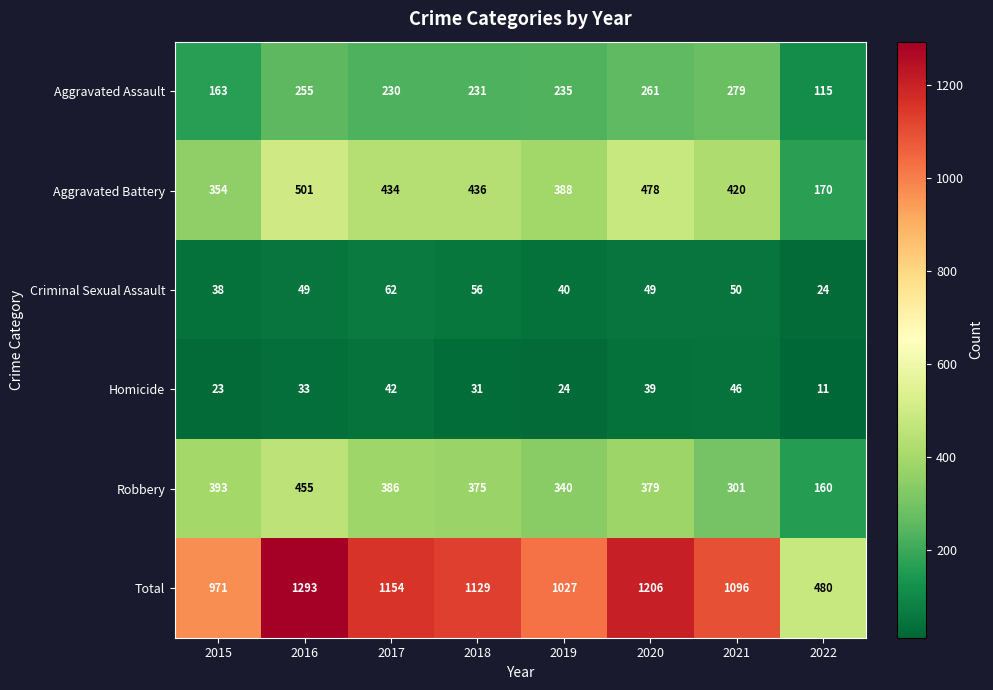

At 2021, list the series in order from largest to smallest.

Total, Aggravated Battery, Robbery, Aggravated Assault, Criminal Sexual Assault, Homicide